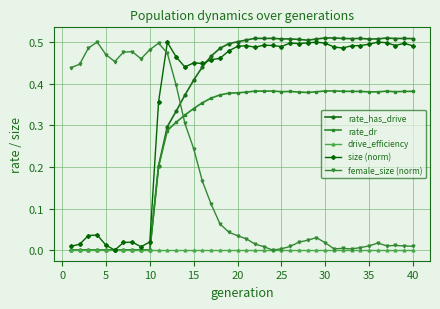

True or false: rate_has_drive has more than 1 points higher than both neighbors.

True